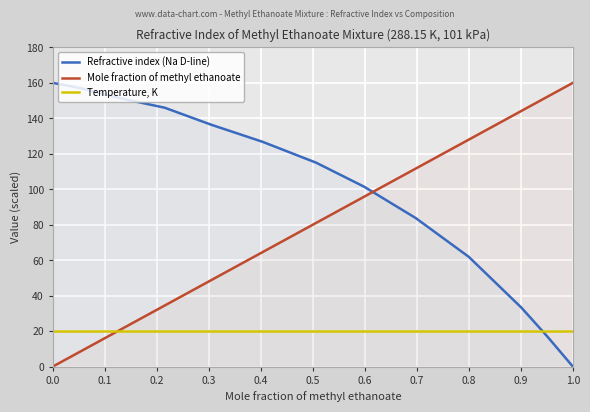

List the series in order of their peak value, highest first.

Refractive index (Na D-line), Mole fraction of methyl ethanoate, Temperature, K